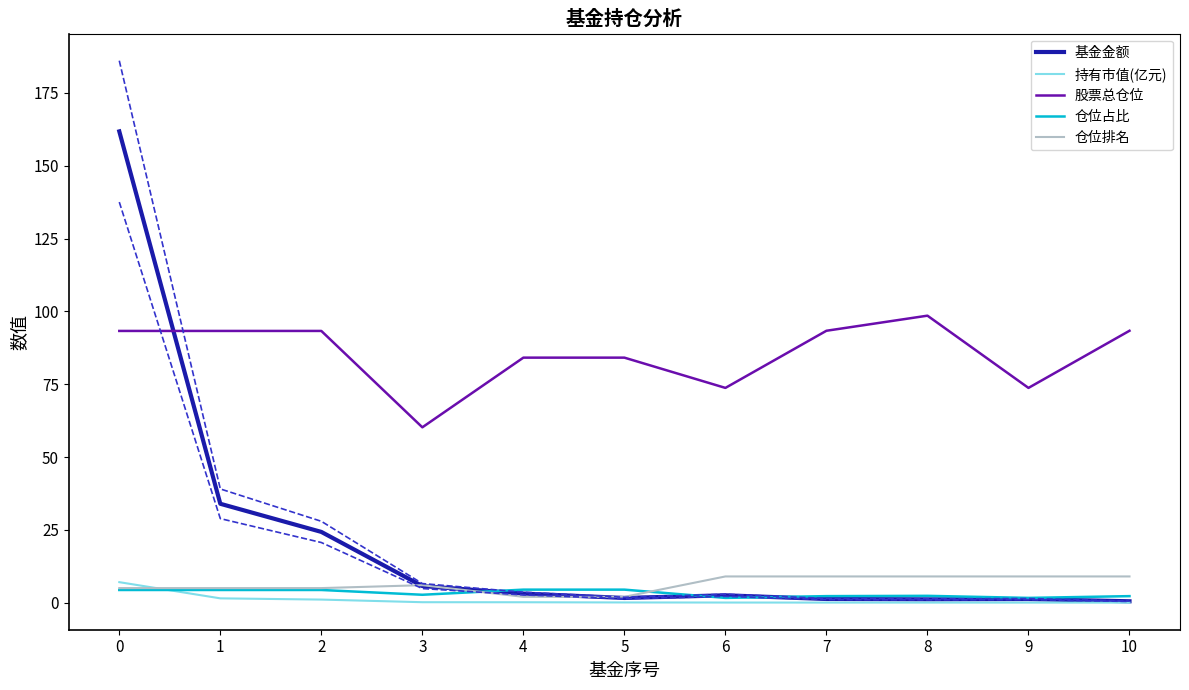

Reading left to right, transcribe all the data shown in this chart.

基金金额: 161.8	34.0	24.3	5.7	3.1	1.6	2.5	1.3	1.1	1.2	0.5
持有市值(亿元): 7.0	1.5	1.1	0.2	0.1	0.1	0.0	0.0	0.0	0.0	0.0
股票总仓位: 93.3	93.3	93.3	60.2	84.1	84.1	73.7	93.3	98.5	73.7	93.3
仓位占比: 4.3	4.3	4.3	2.7	4.5	4.5	1.6	2.2	2.3	1.6	2.2
仓位排名: 5.0	5.0	5.0	6.0	2.0	2.0	9.0	9.0	9.0	9.0	9.0